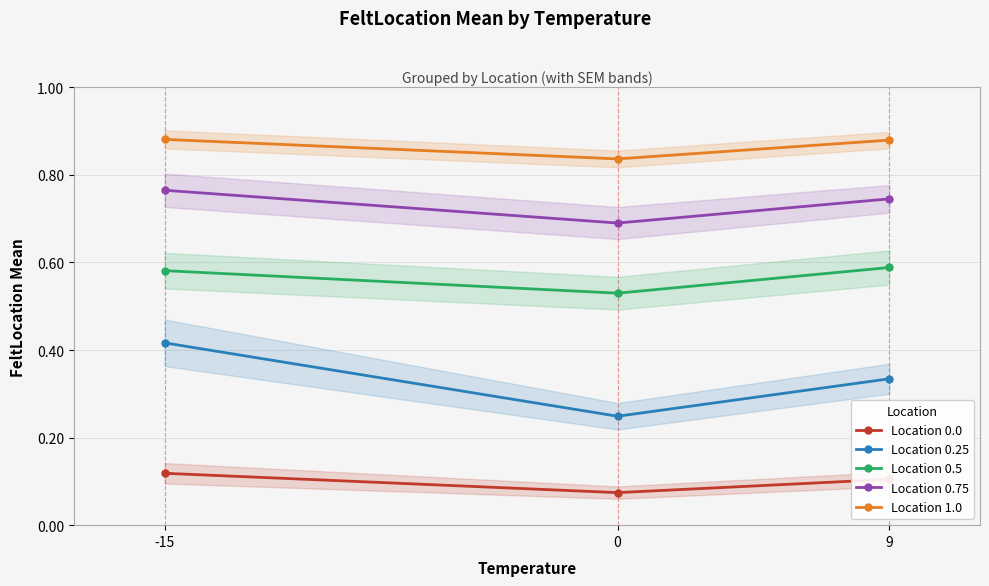

Rank the series at 9 from lowest to highest value.

Location 0.0, Location 0.25, Location 0.5, Location 0.75, Location 1.0